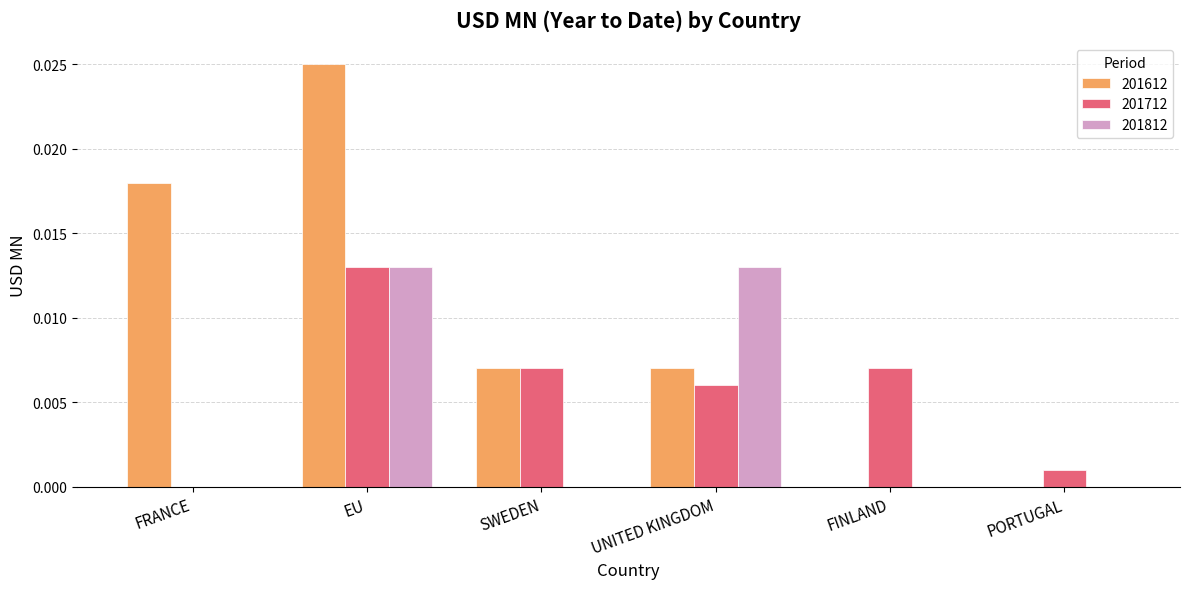

The value of 201612 at PORTUGAL is 0.0. True or false?

True